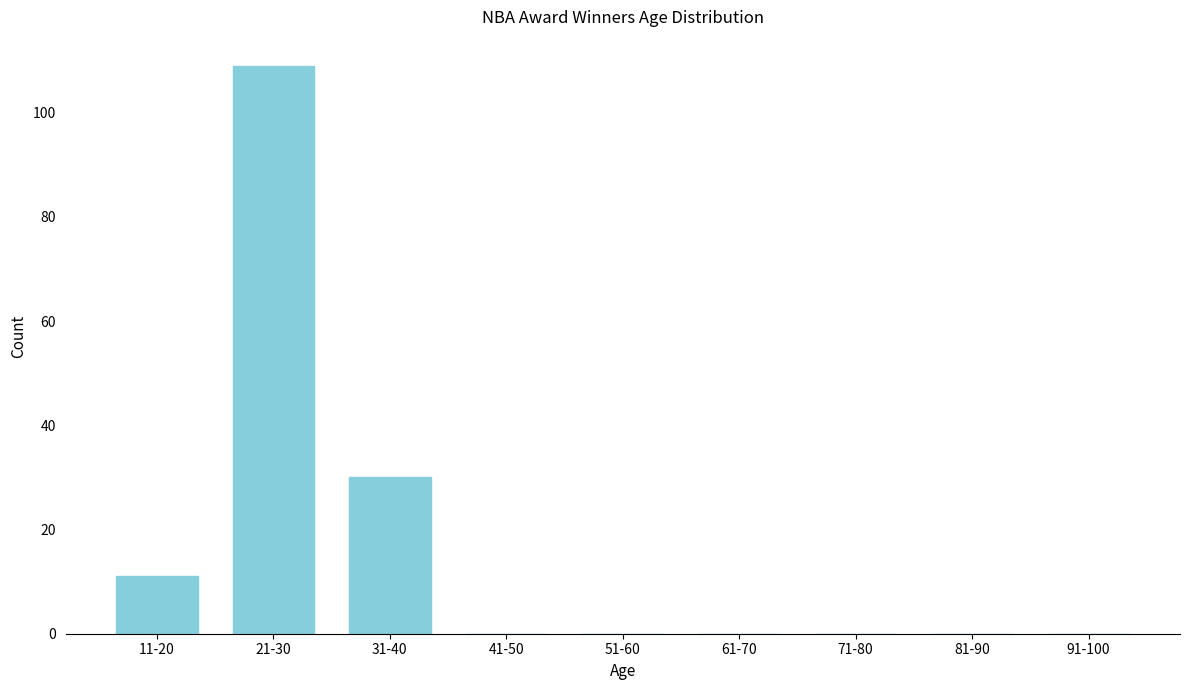

Reading right to left, what are all the values shown in this chart?

91-100=0	81-90=0	71-80=0	61-70=0	51-60=0	41-50=0	31-40=30	21-30=109	11-20=11